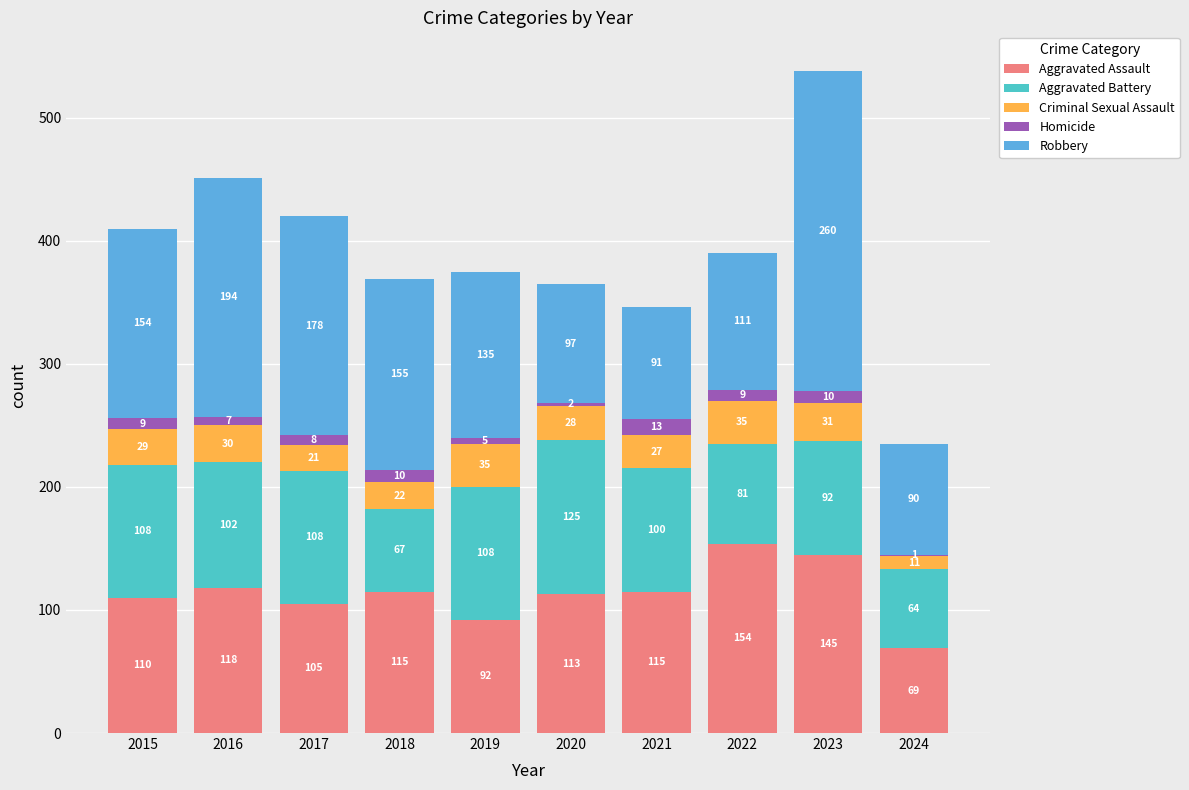

What is the sum of all Aggravated Assault values?

1136